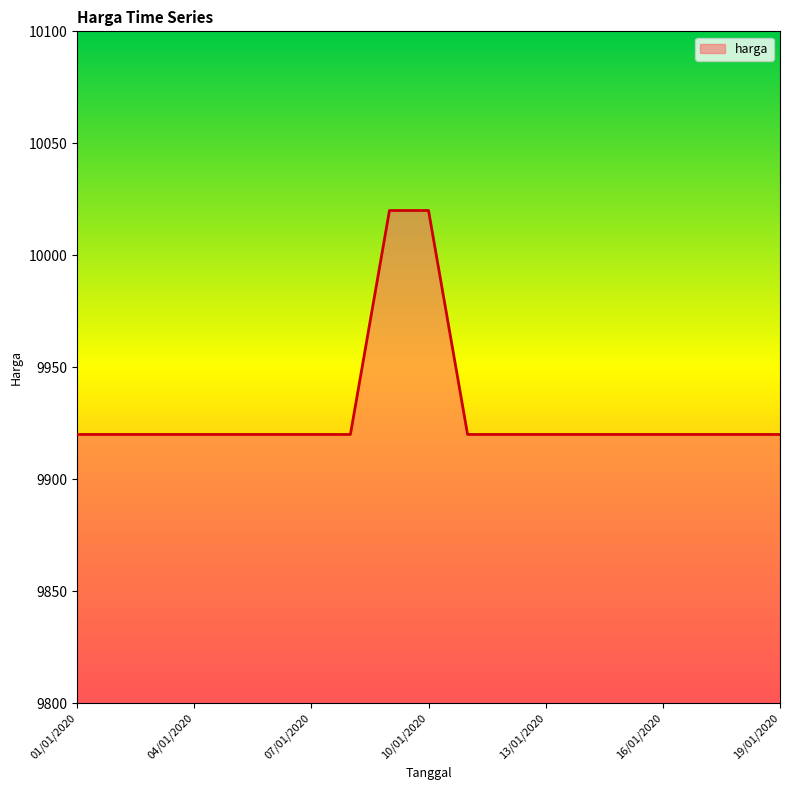

What is the greatest value displayed?

10020